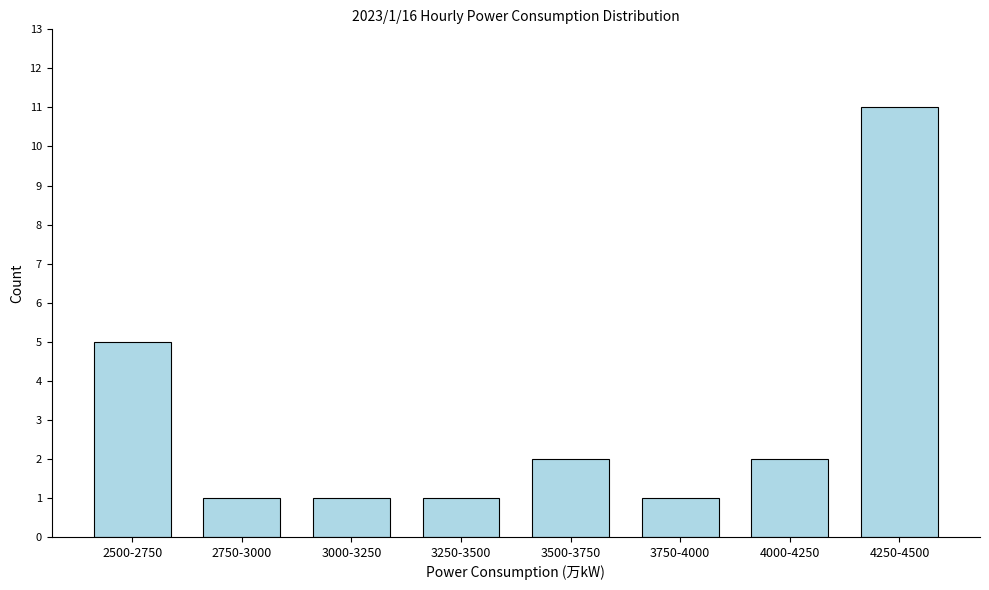

Reading left to right, list all the values displayed in this chart.

5	1	1	1	2	1	2	11